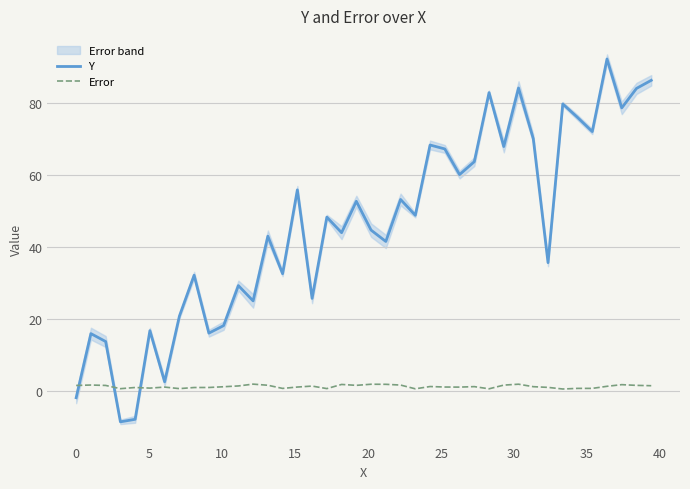

The value of Y at 20 is 14.9. True or false?

False